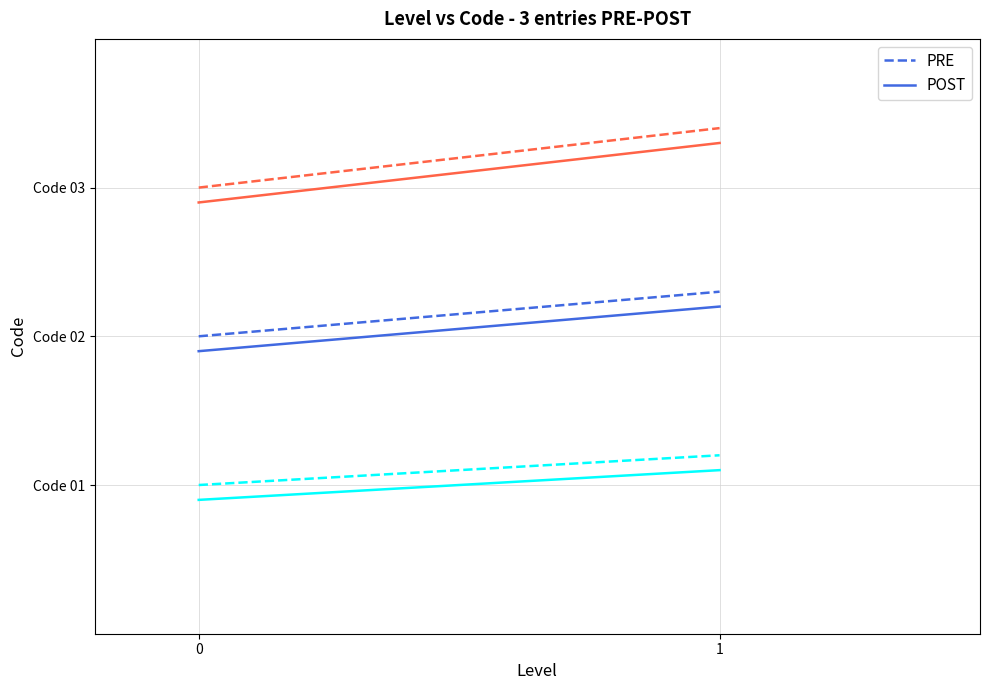

What is the smallest value displayed?

0.9